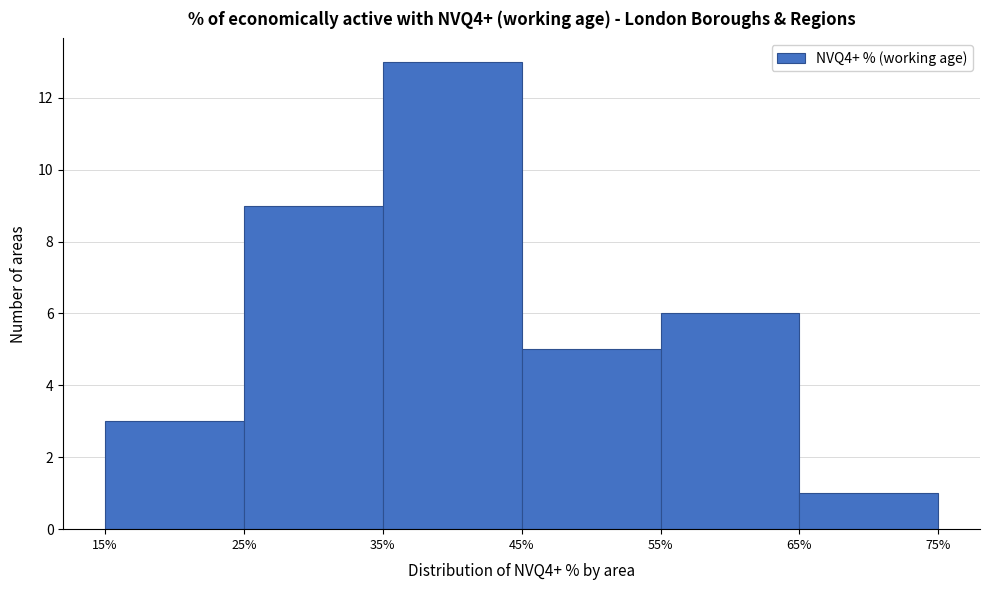

Which range on the x-axis has the tallest bar?

35% to 45%